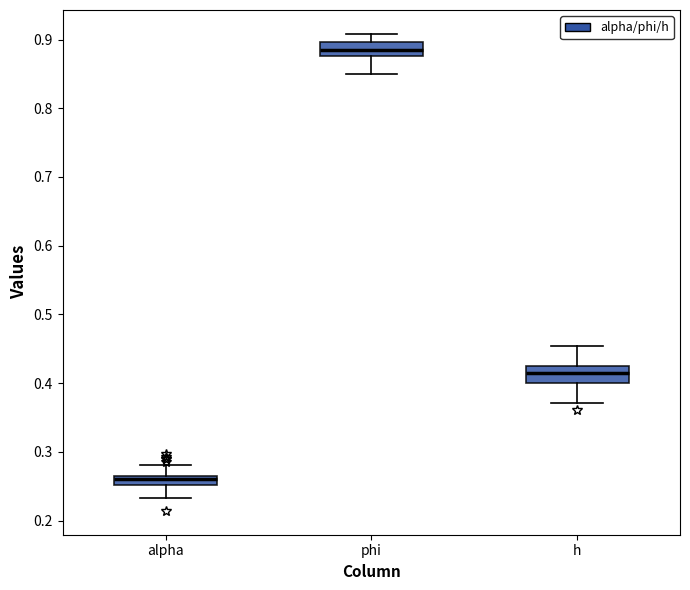

Where does the median line of the box for alpha sit on the y-axis? The values are not printed on the chart, so give them approximately, as read against the axis.

0.26